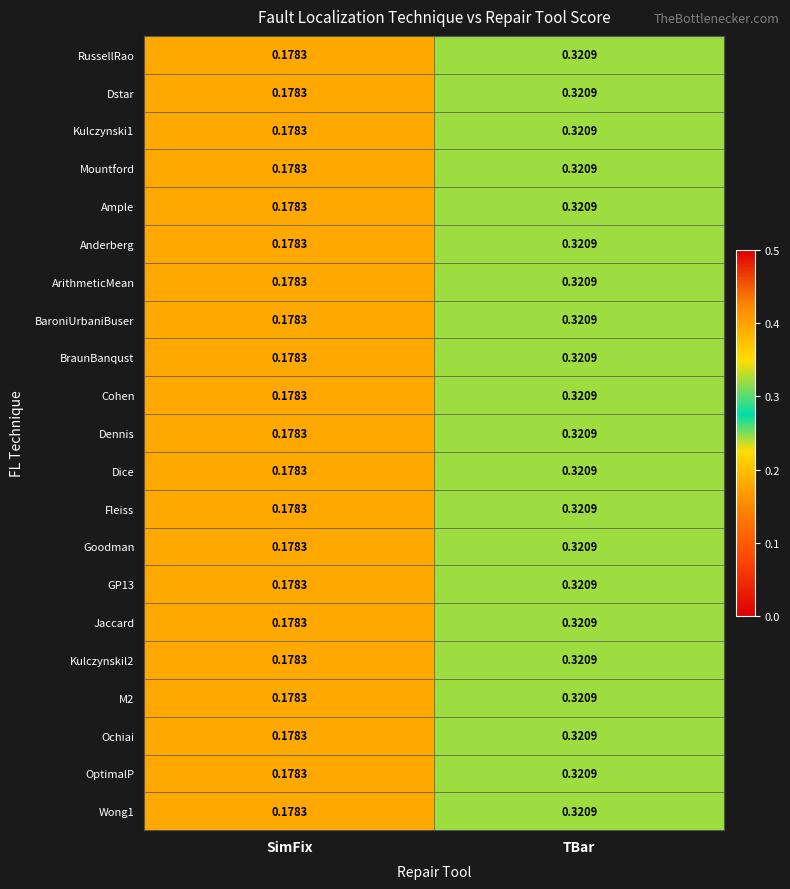

List the labels in order of Dice value, largest first.

TBar, SimFix